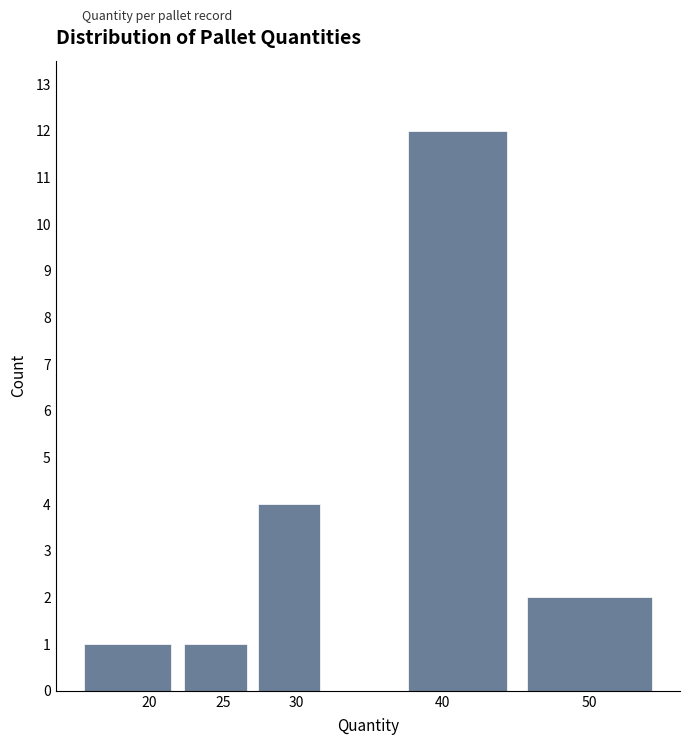

What is the height of the bar covering 45 to 55 on the x-axis? The values are not printed on the chart, so give them approximately, as read against the axis.

2